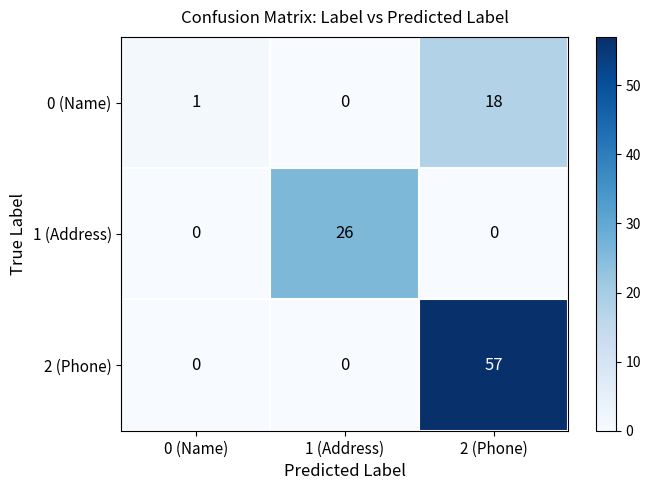

How many data points does each series have?

3